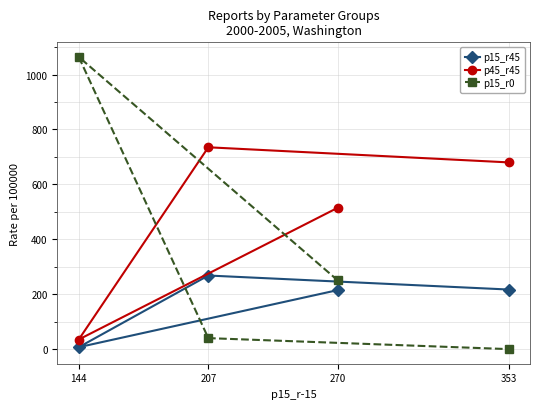

What is the approximate value of p15_r45 at 207, to the nearest 10?

270